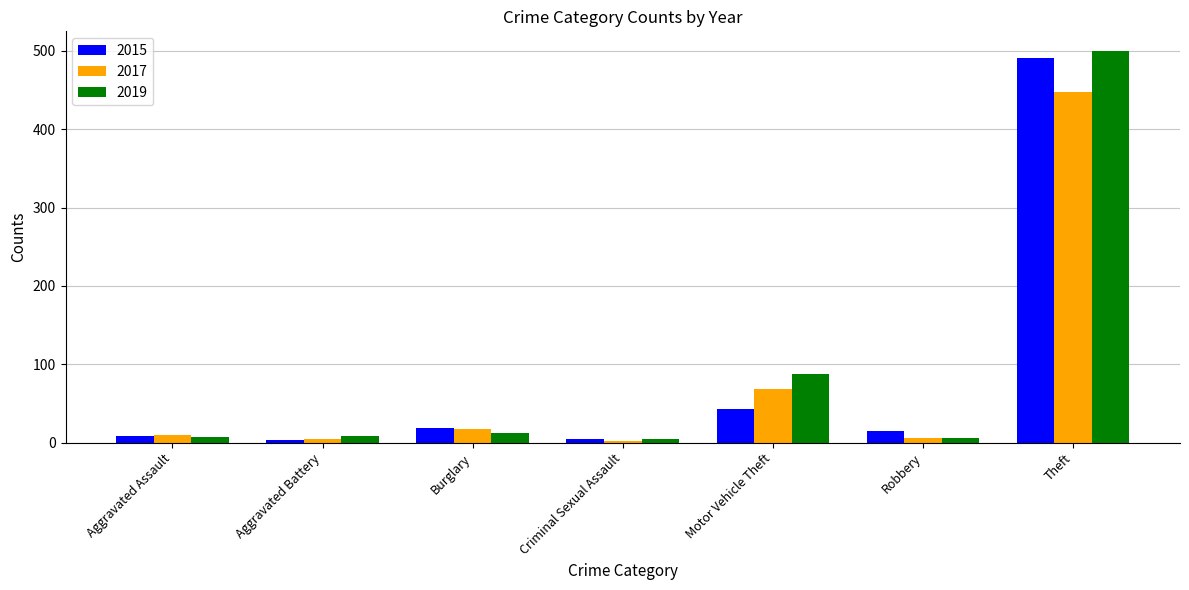

What is the spread (max minus min) of values at Aggravated Assault?

3